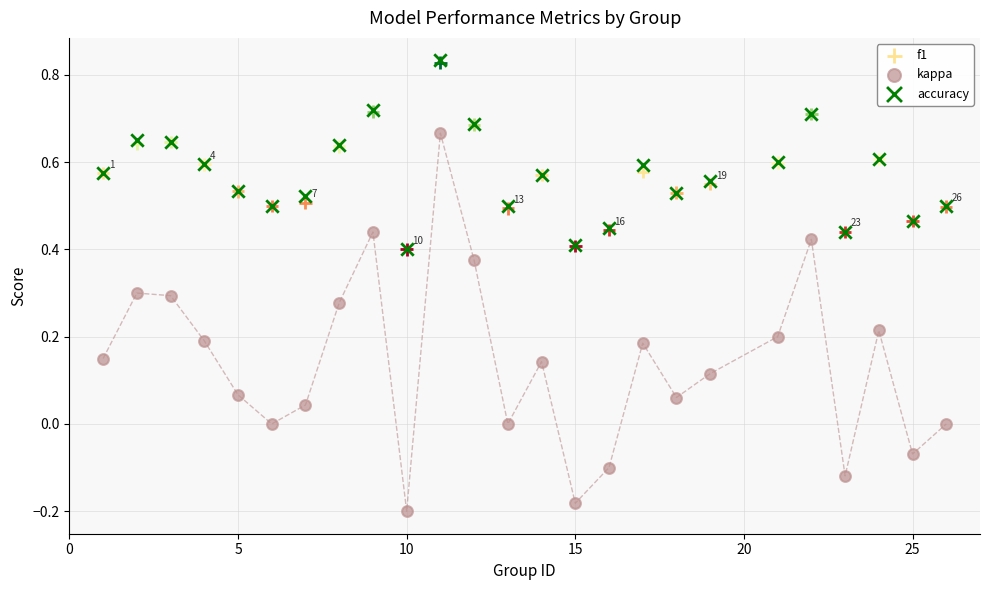

Which series has the widest spread of Y values?

kappa